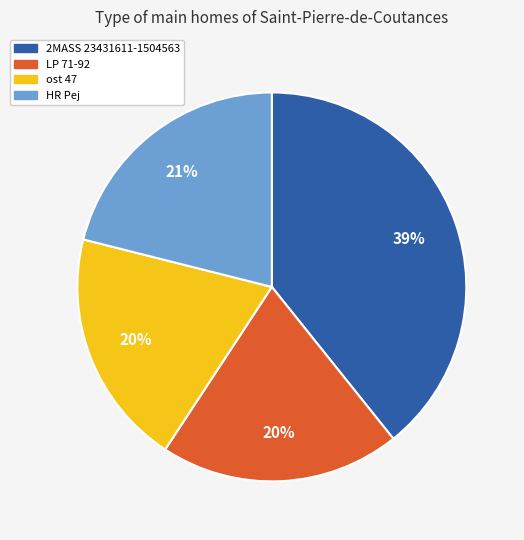

Is the sum of ost 47 and HR Pej greater than half?

No